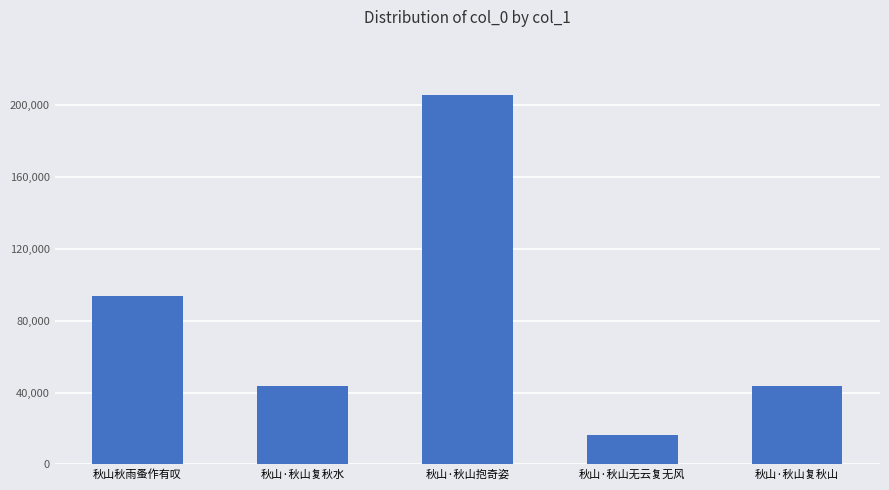

What is the sum of the values at 秋山·秋山复秋山 and 秋山·秋山抱奇姿?

248774